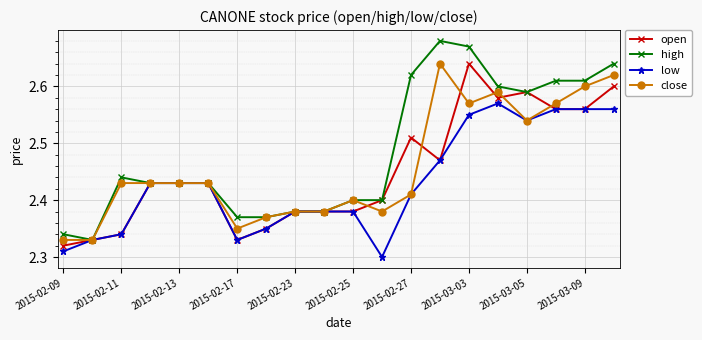

Which series has the largest range (max minus min)?

high